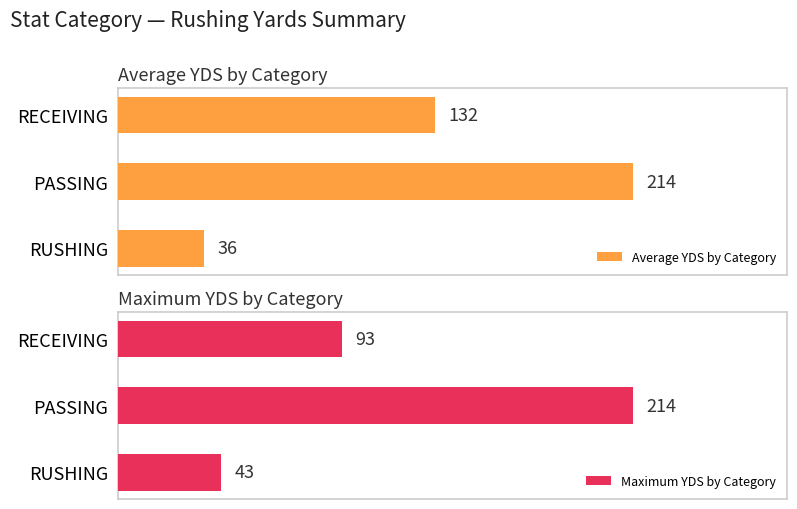

What is the total value across all series at PASSING?

428